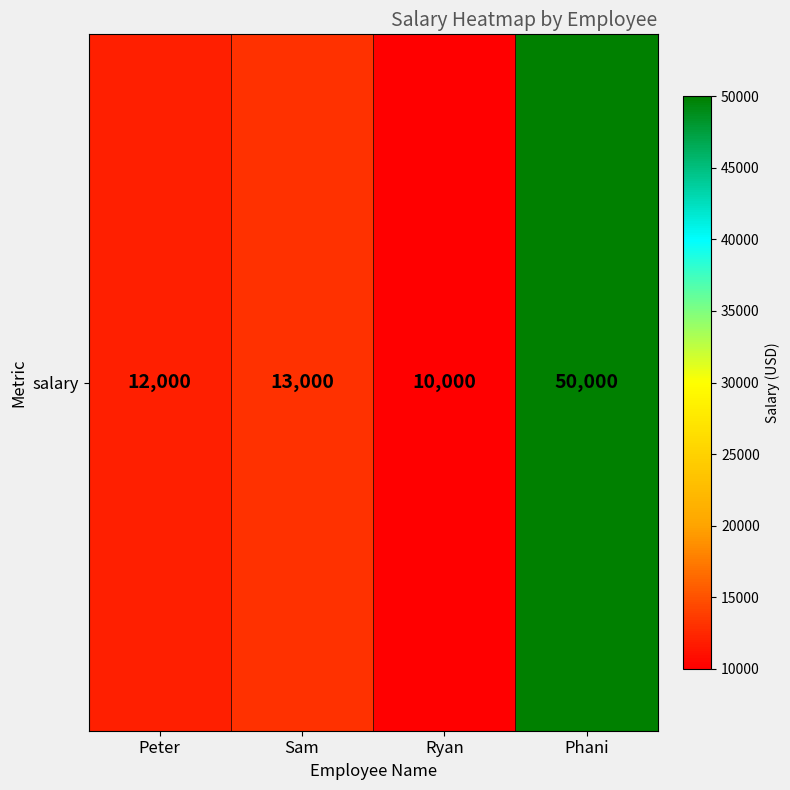

How many data points does each series have?

4